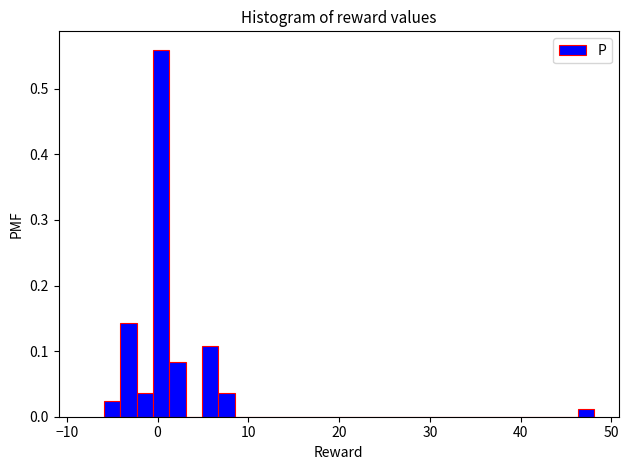

Read against the x-axis, roughly where is the centre of the tallest bar?

0